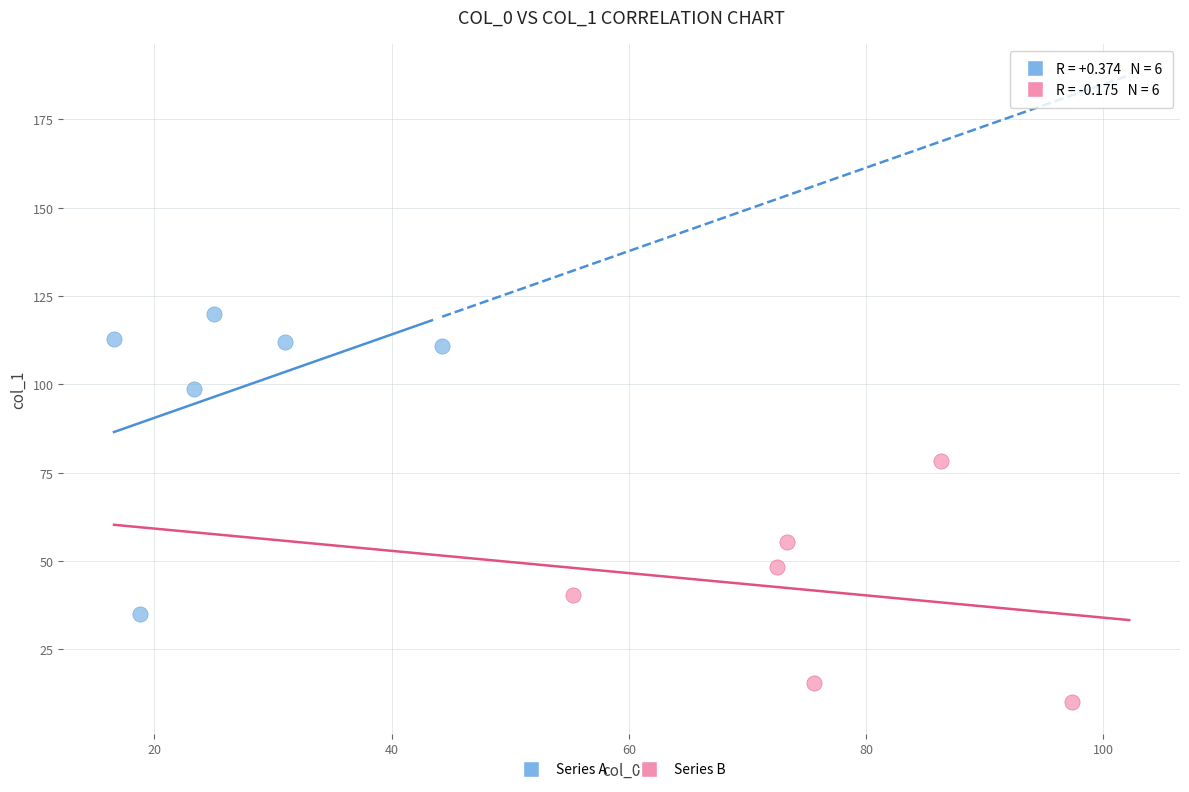

Which series reaches the maximum Y coordinate?

Series A